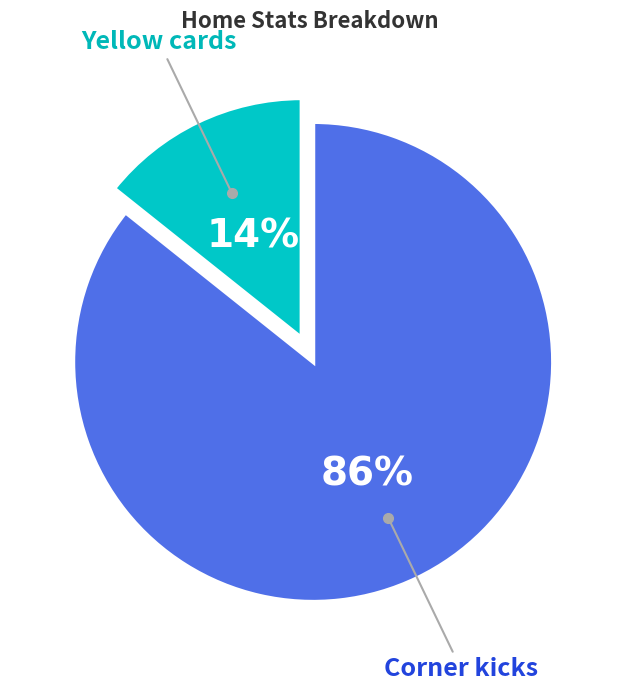

Is there any slice that represents more than half of the pie?

Yes